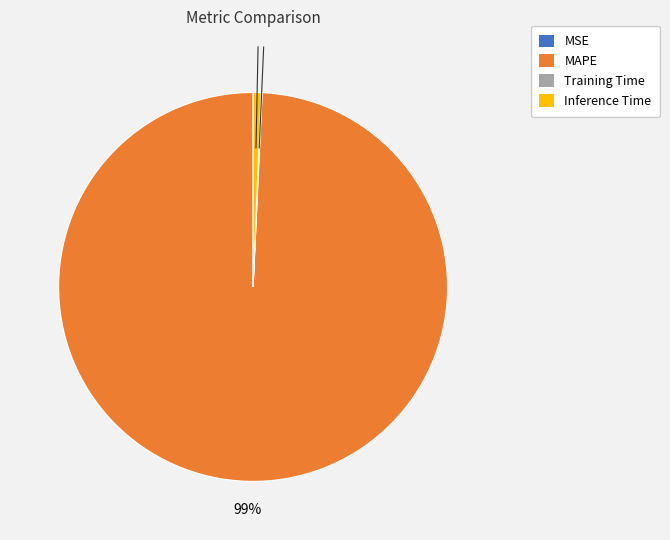

To the nearest percent, what is the difference between the largest and smallest slice percentages?

99%